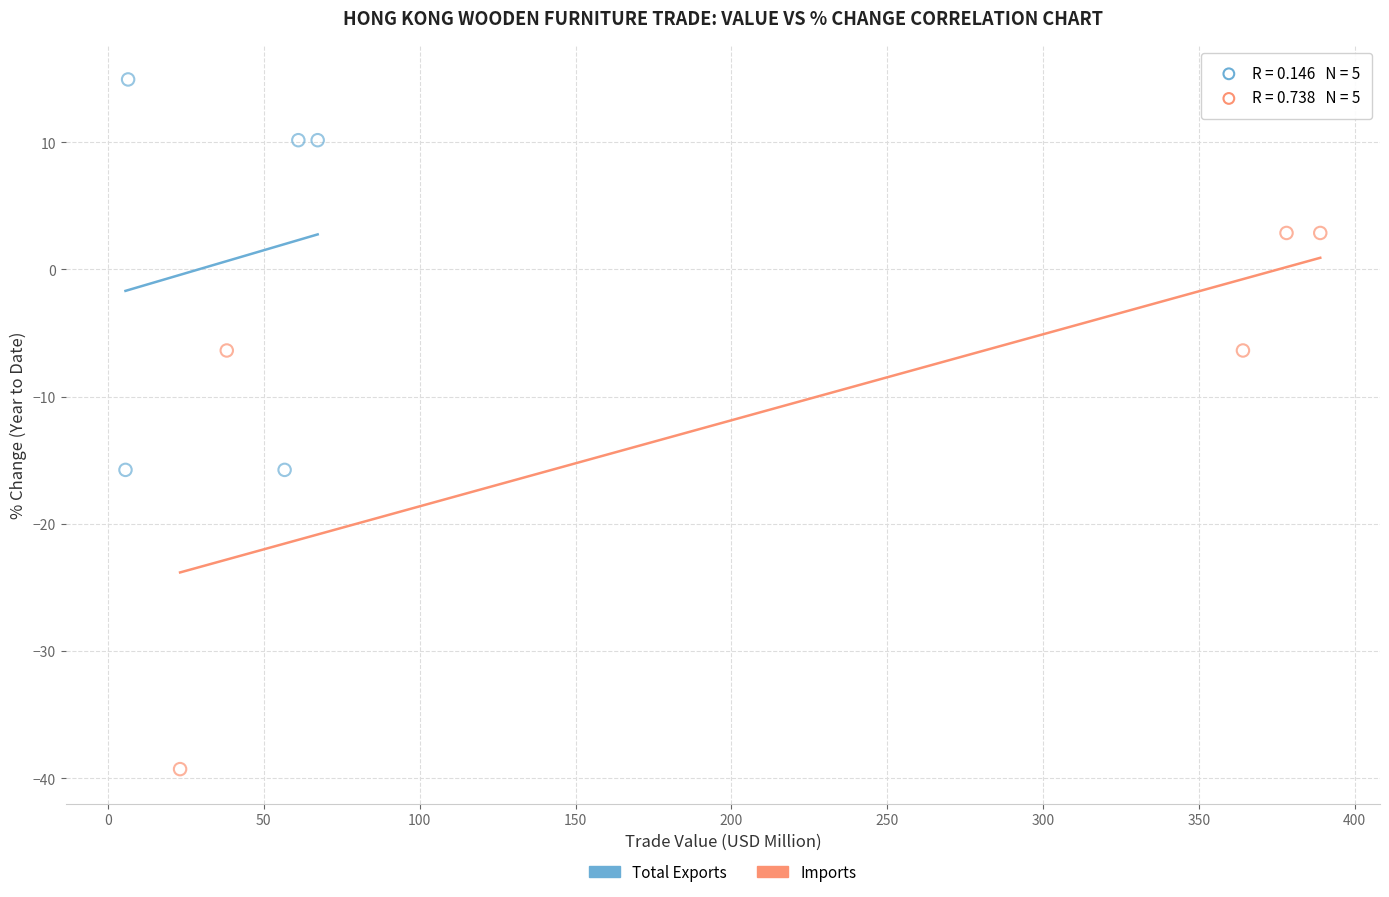

Which series reaches the maximum Y coordinate?

Total Exports